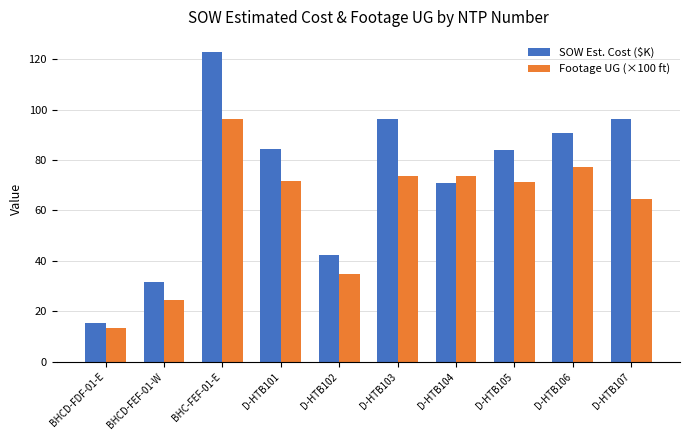

What is the spread (max minus min) of values at D-HTB106?

13.7